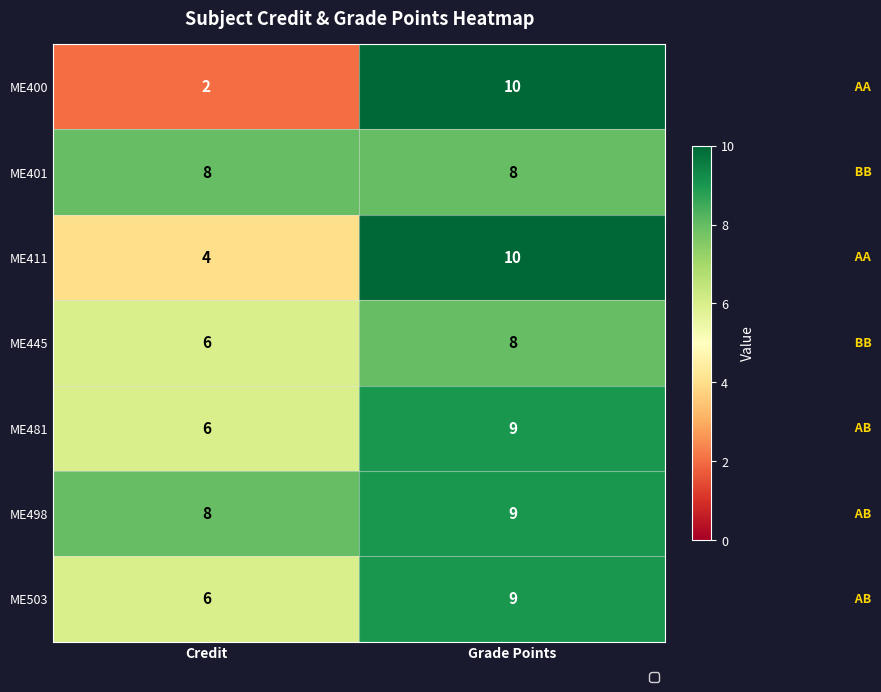

What is the total value across all series at Credit?

40